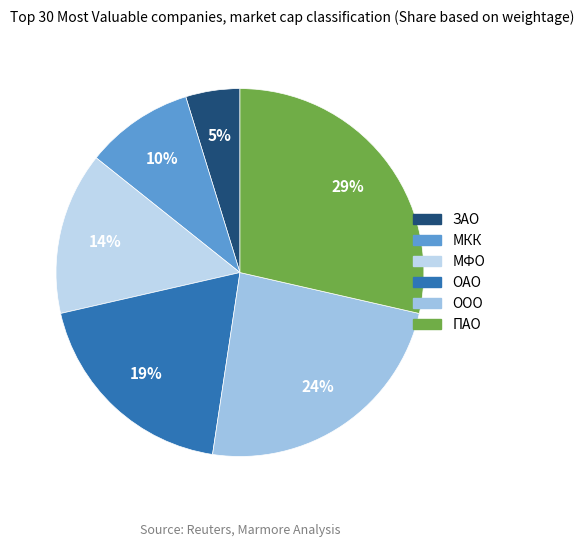

Which slice is the largest?

ПАО